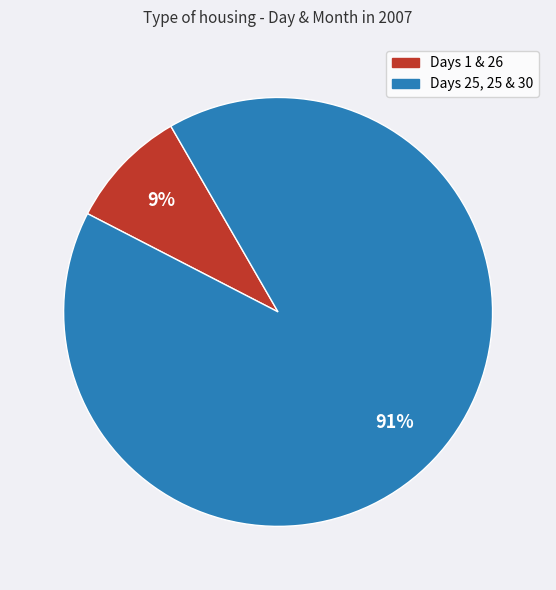

To the nearest percent, what is the difference between the largest and smallest slice percentages?

82%